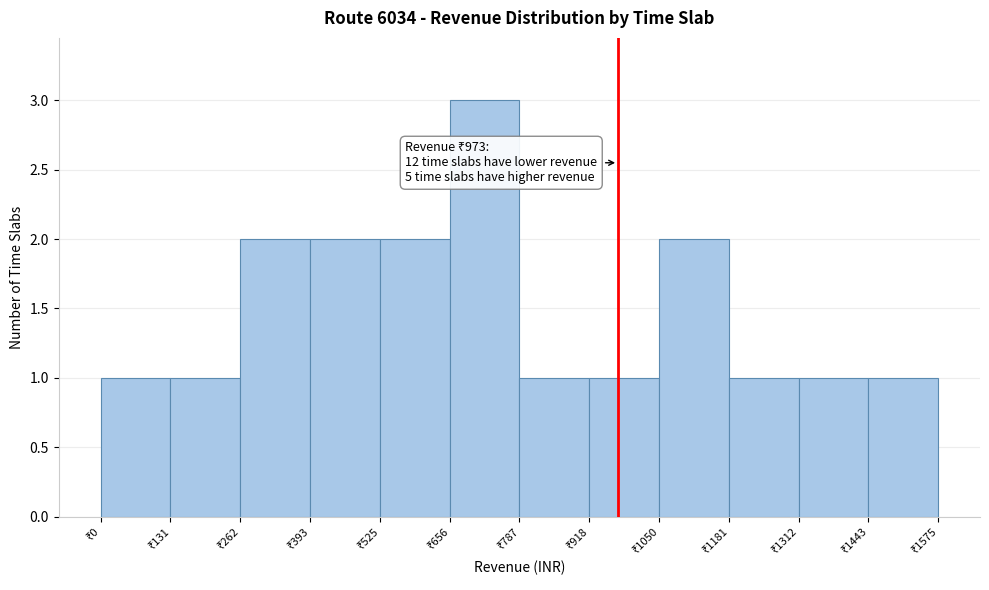

Over which range of the x-axis is the bar tallest?

660 to 780